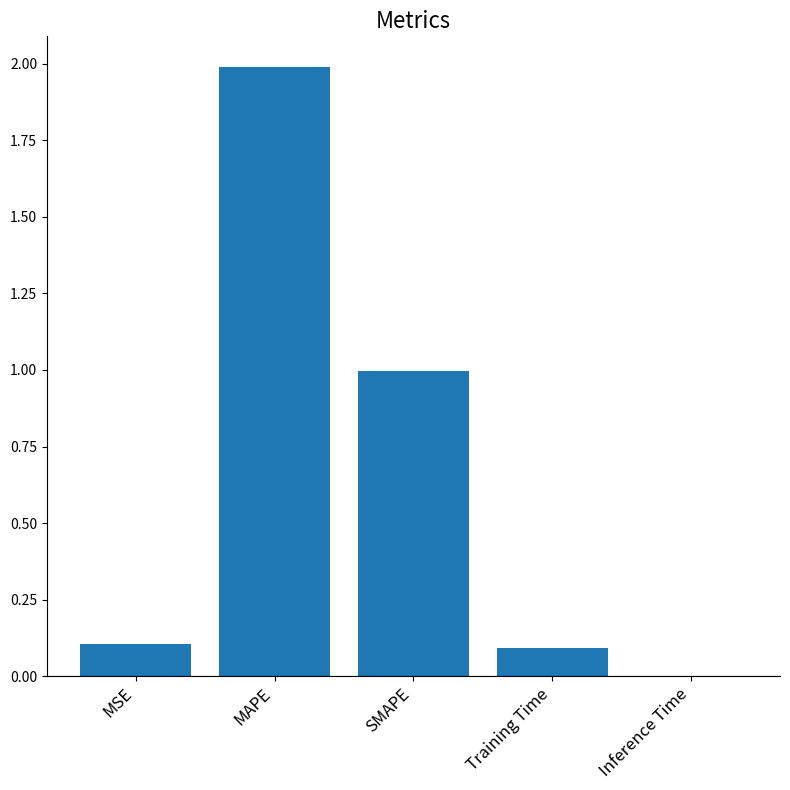

What is the maximum value shown in the chart?

2.0